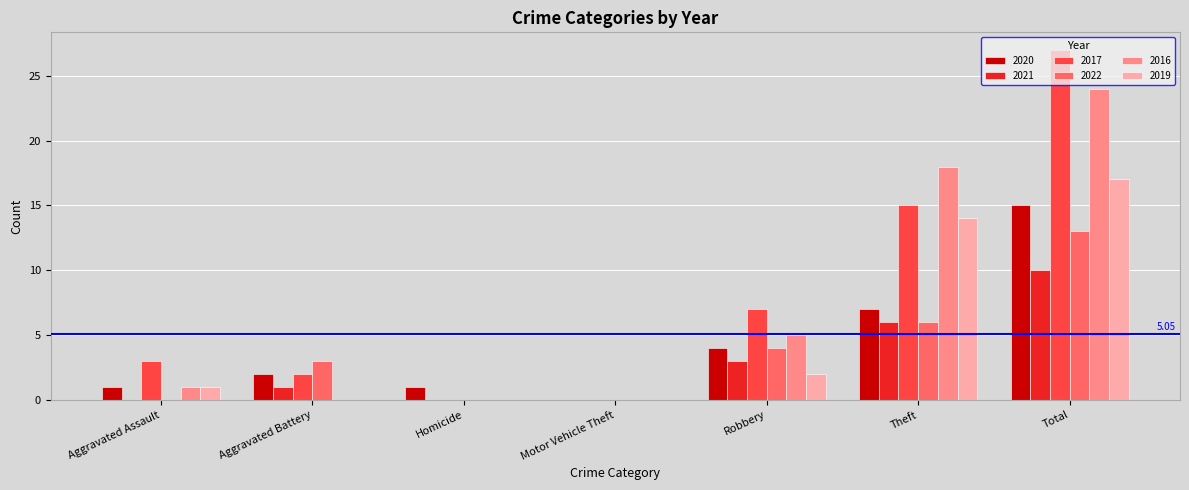

At which category does the chart reach its peak across all series?

Total